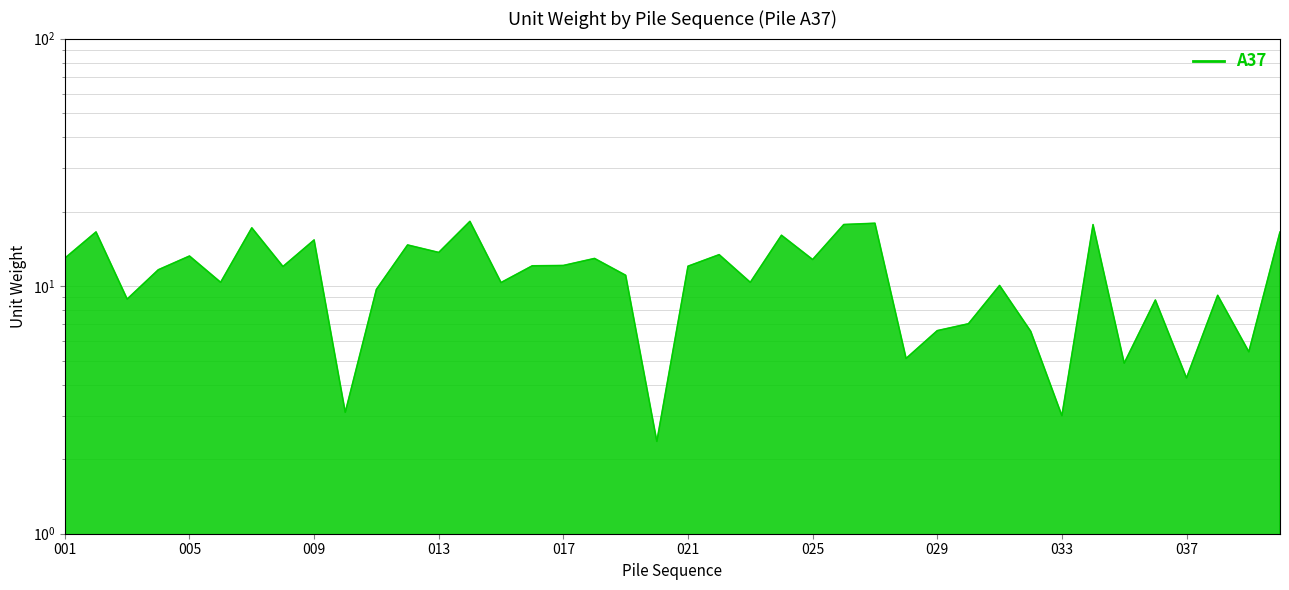

Reading left to right, list all the values displayed in this chart.

13.0	16.6	8.9	11.6	13.2	10.4	17.2	12.0	15.4	3.1	9.7	14.7	13.7	18.3	10.3	12.1	12.1	12.9	11.1	2.4	12.0	13.4	10.4	16.1	12.8	17.7	18.0	5.1	6.6	7.0	10.1	6.6	3.0	17.7	4.9	8.8	4.3	9.2	5.4	16.6